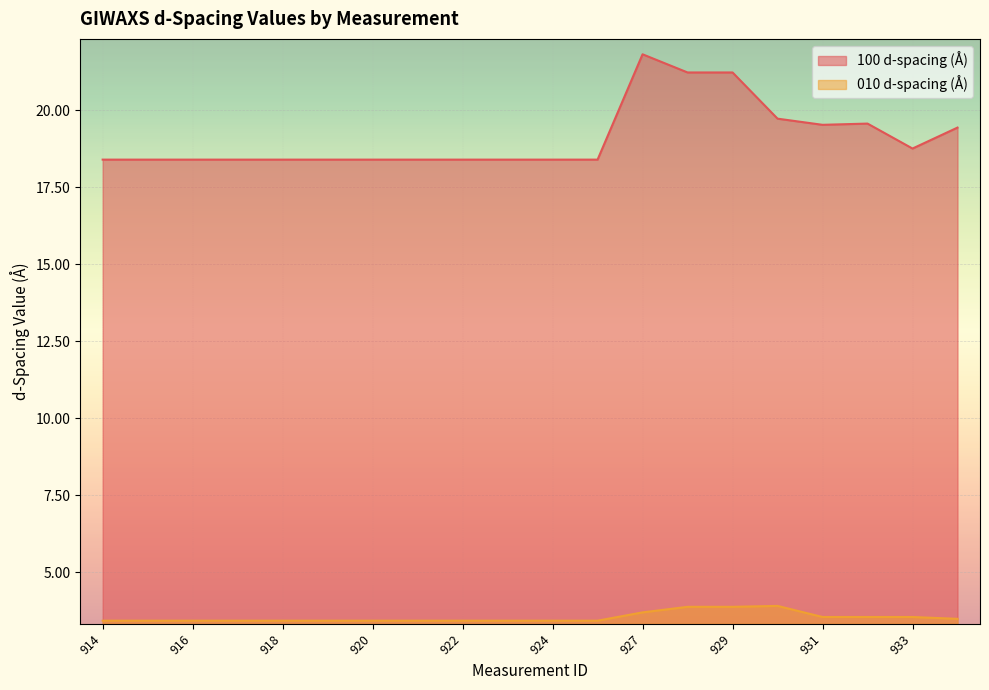

At how many categories does at least one series exceed 14?

20